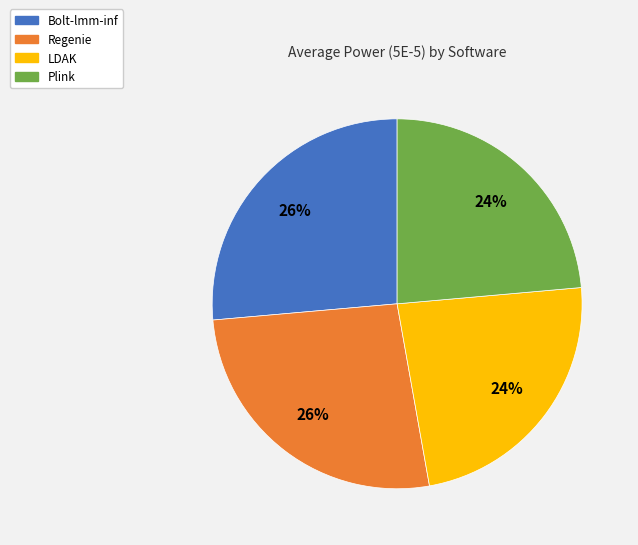

Does any single category account for the majority?

No